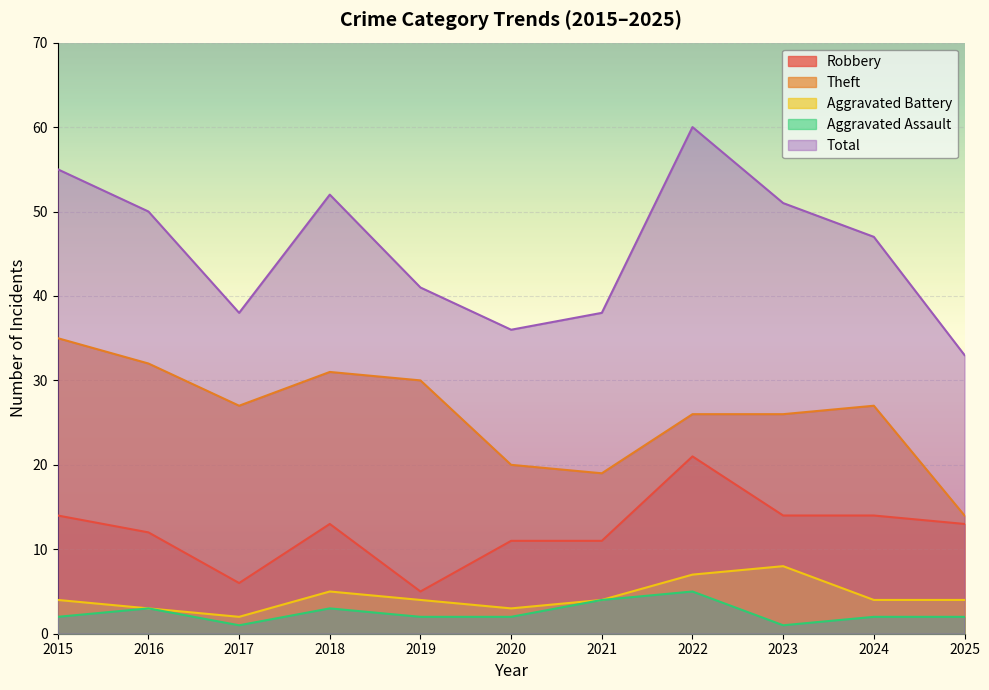

Between 2019 and 2024, which series saw the biggest shift?

Robbery